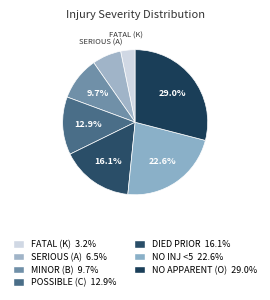

Does any single category account for the majority?

No